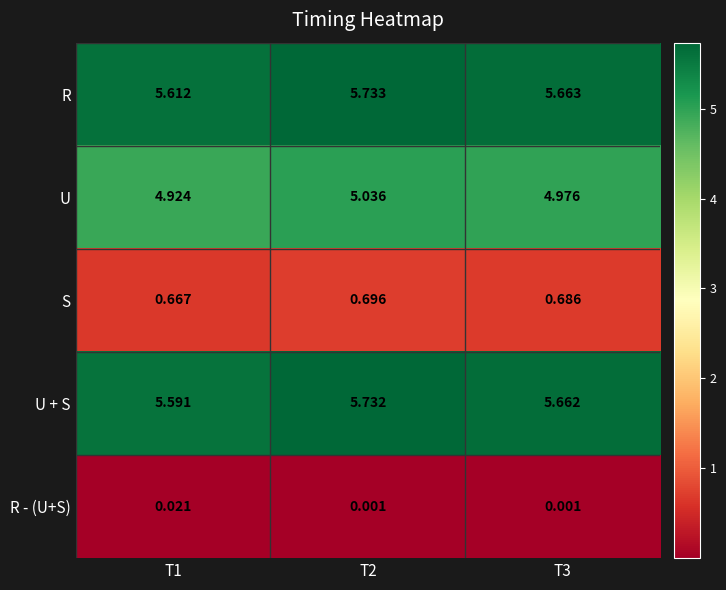

Which series changed the most between T1 and T3?

U + S